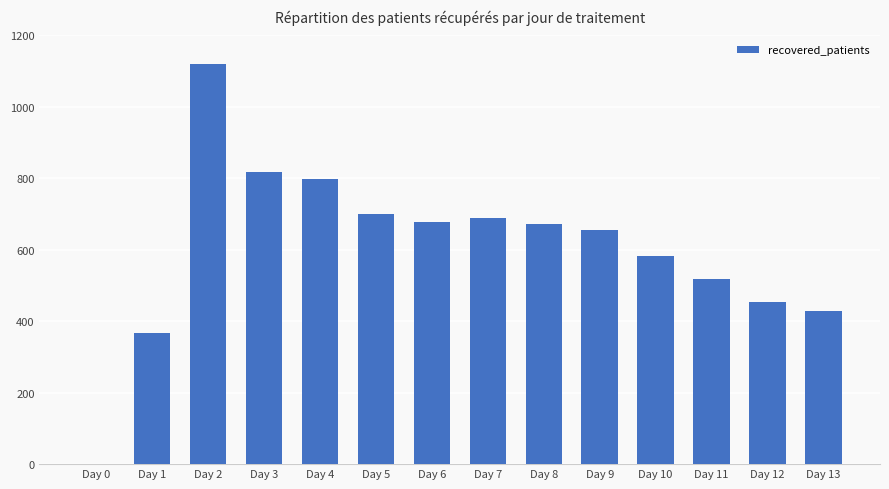

What is the change in value from Day 7 to Day 8?

-16